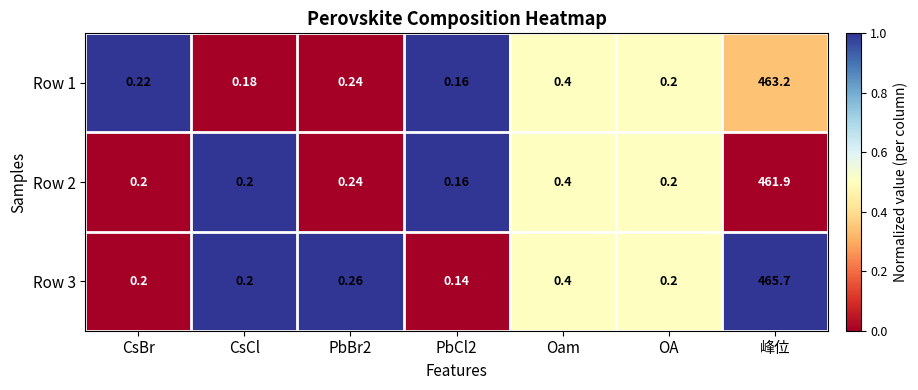

At which label does Row 1 reach its peak?

峰位